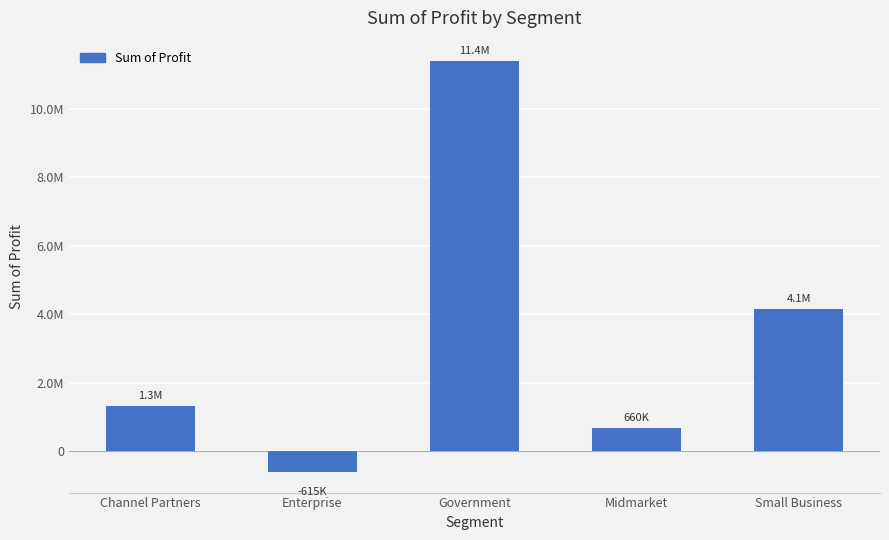

The value at Enterprise is -614545.6. True or false?

True